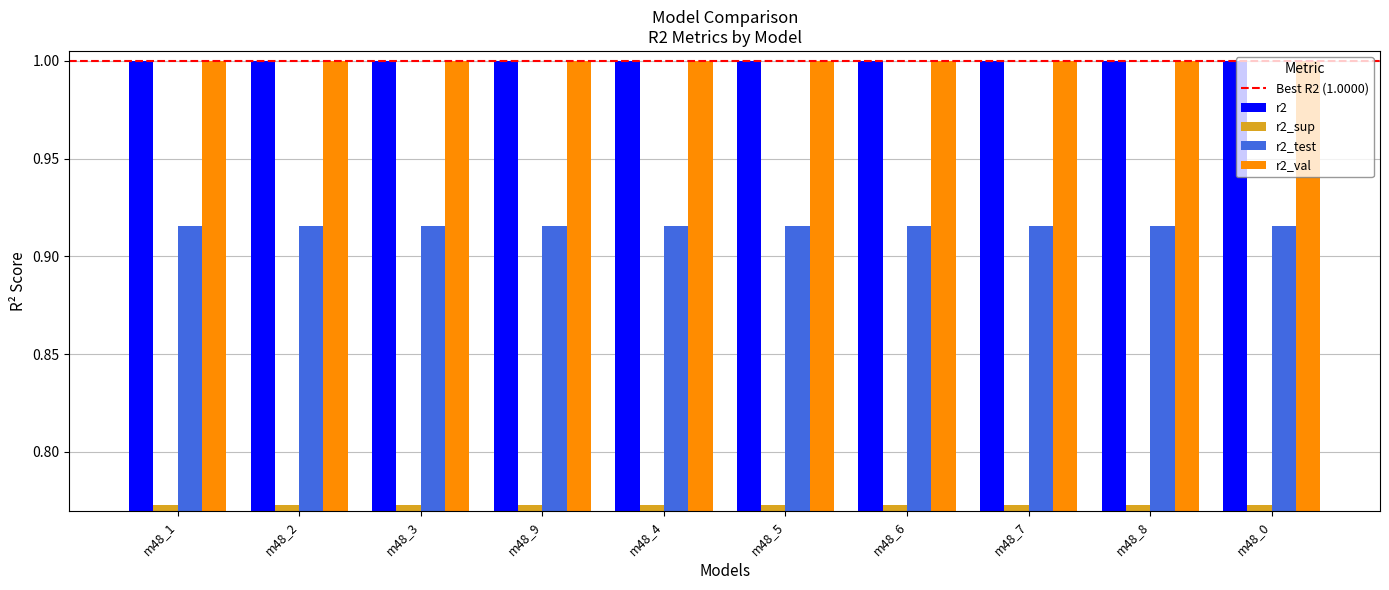

True or false: r2_test has a value of 1.2 at m48_0.

False